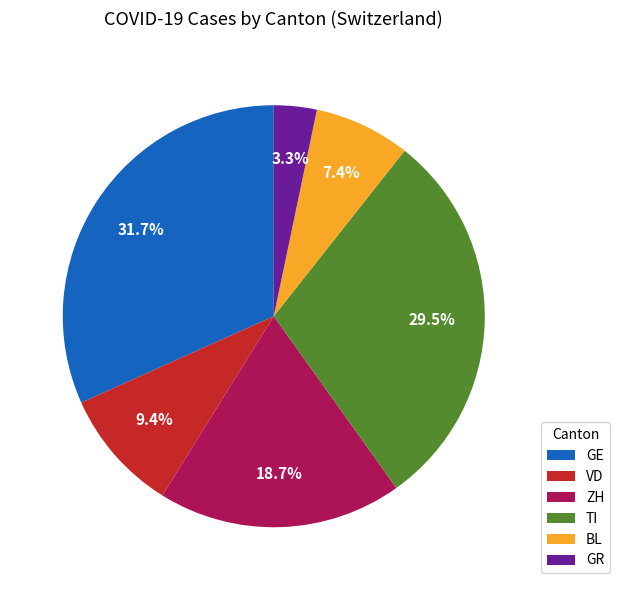

Approximately how many times larger is the value at GE compared to VD?

3.4